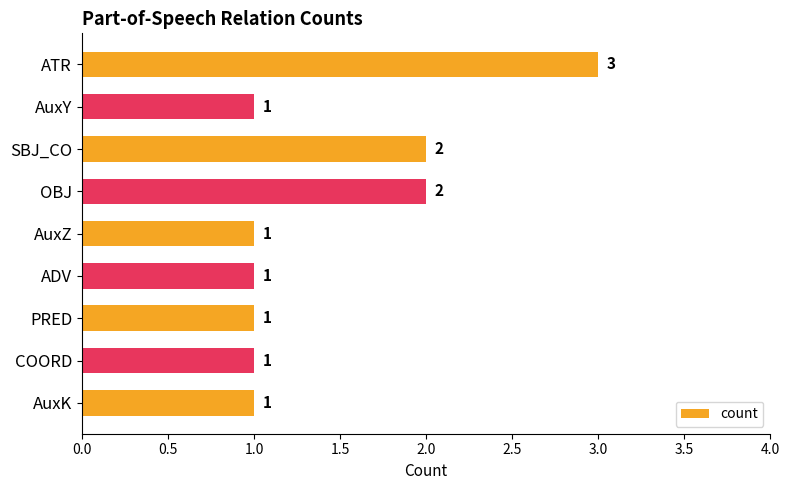

The chart shows a value of 2 at AuxY. True or false?

False